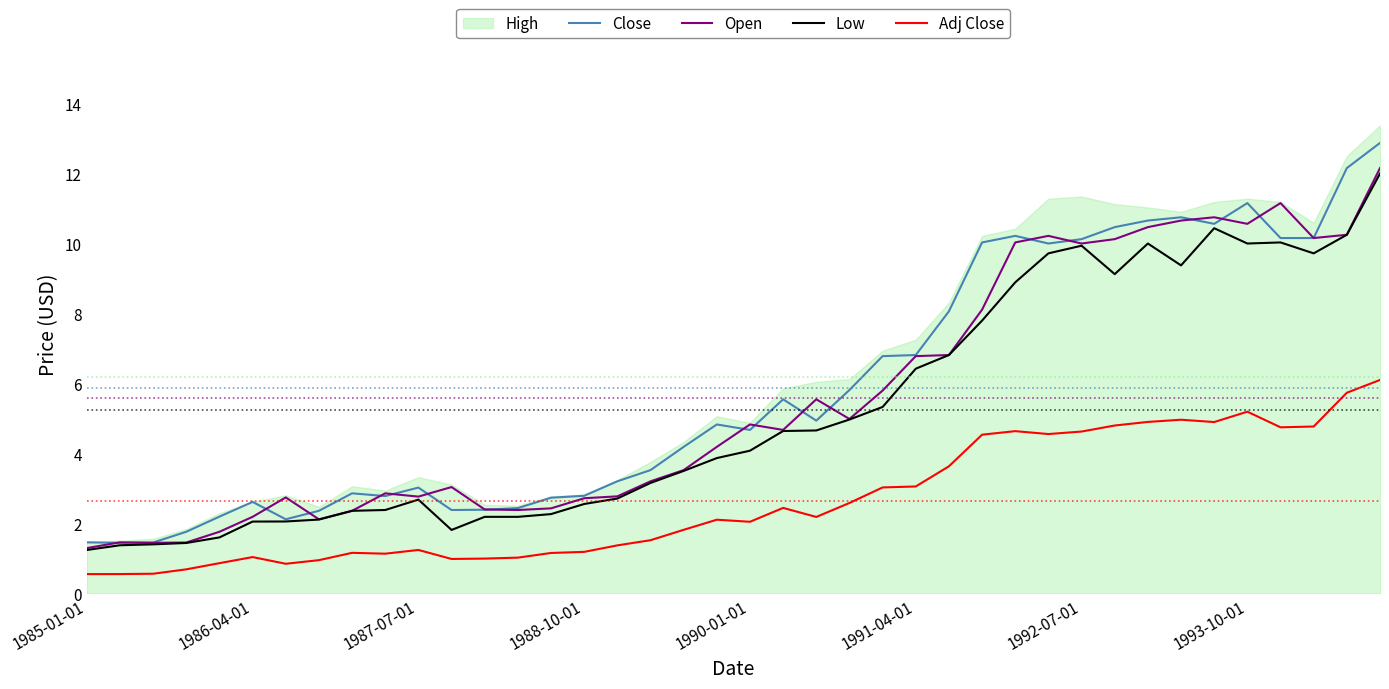

What position from the right is 8?

32